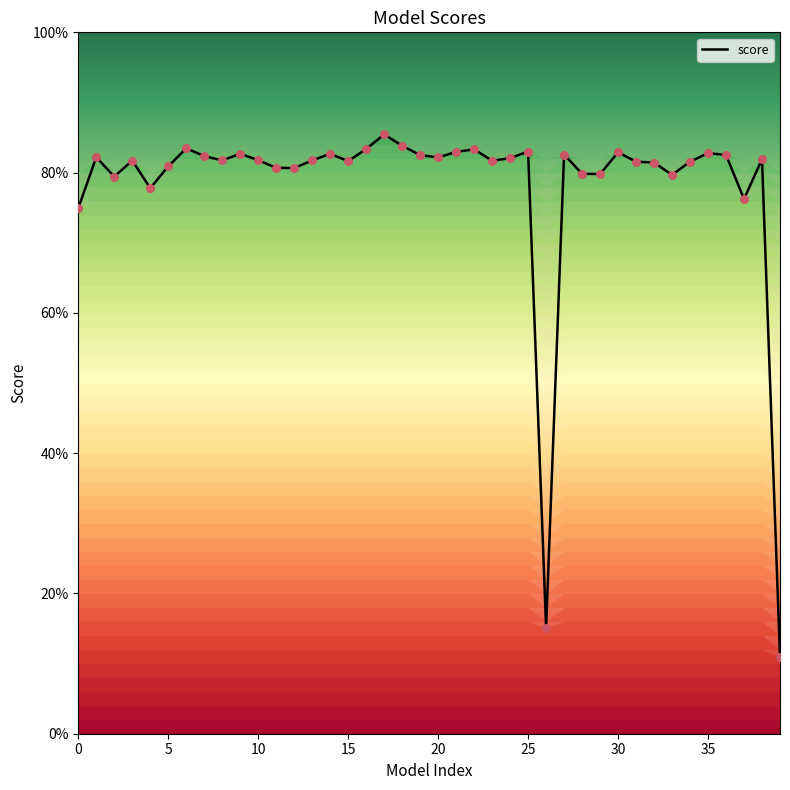

What is the change in value from 27 to 39?

-0.7